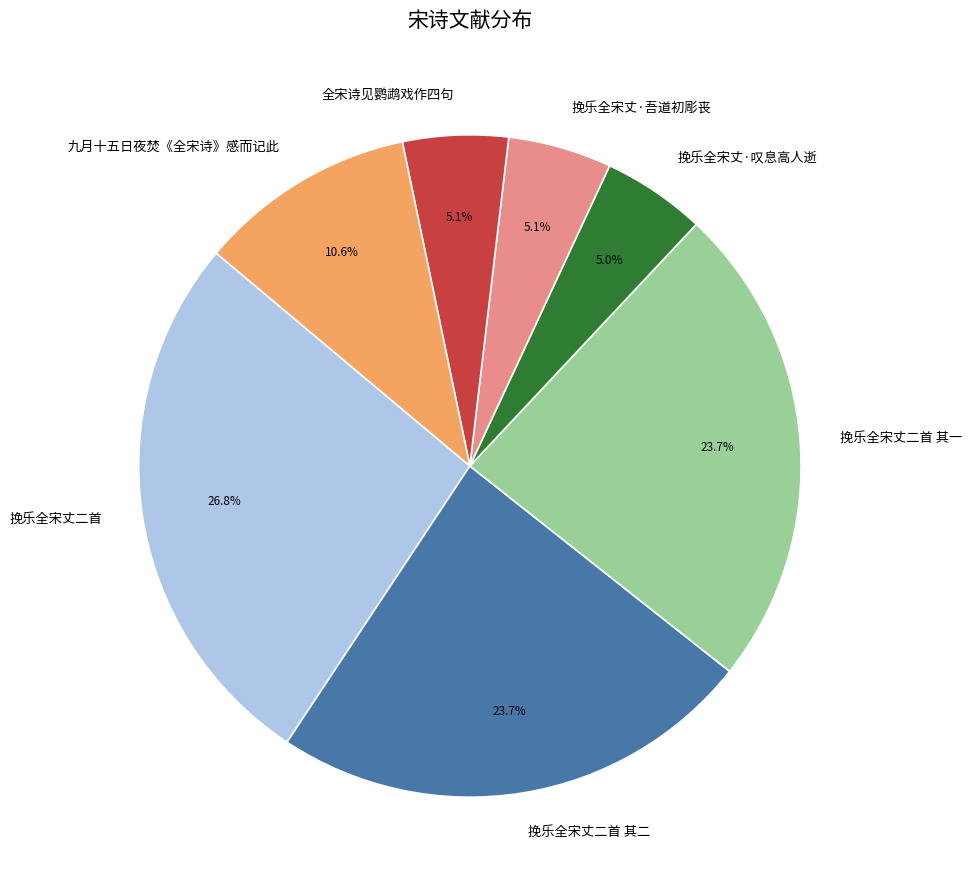

True or false: 挽乐全宋丈二首 accounts for 16% of the total.

False